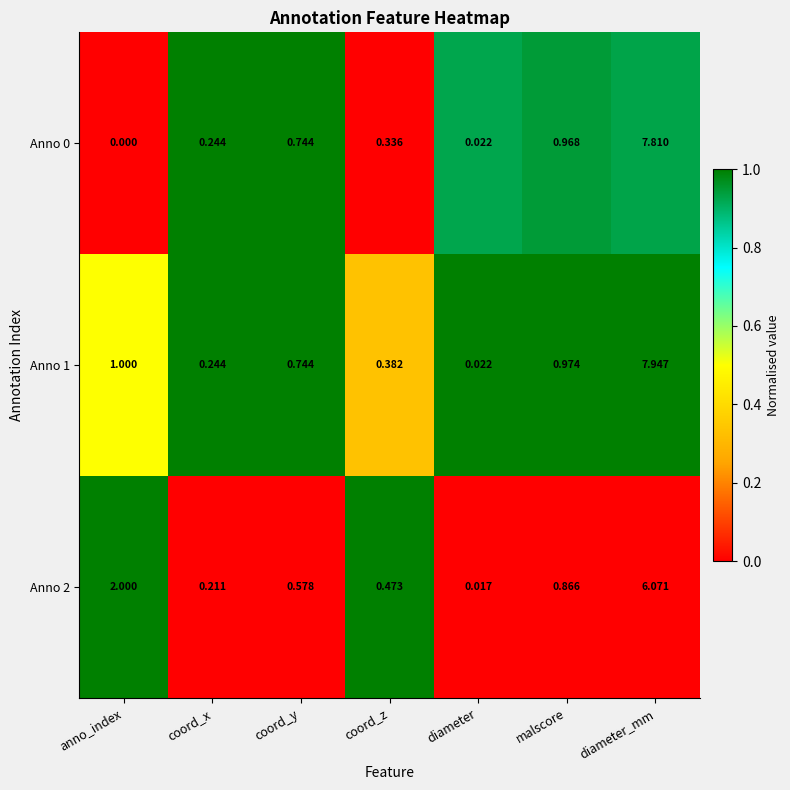

At how many categories does at least one series exceed 0?

7